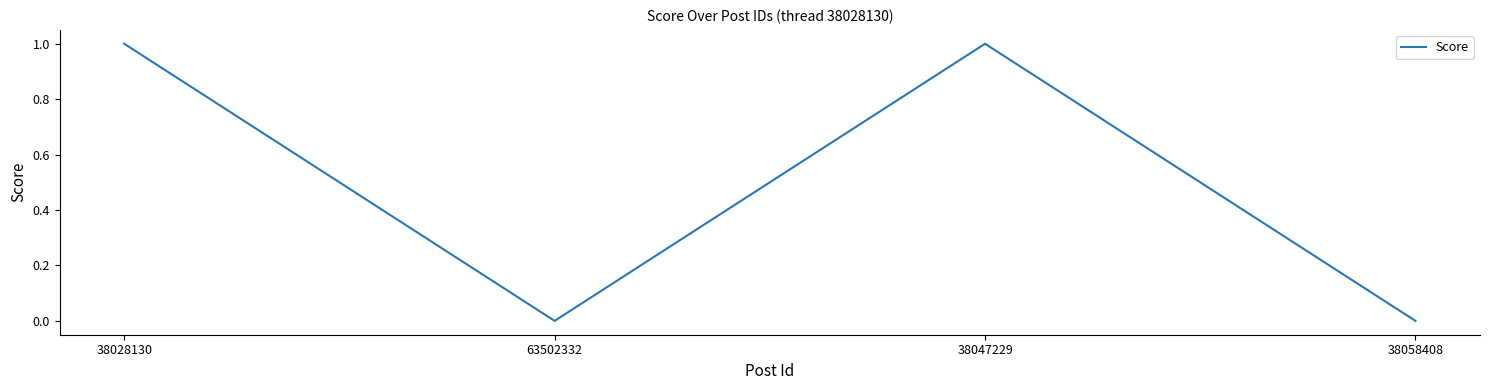

Reading left to right, transcribe all the data shown in this chart.

1	0	1	0